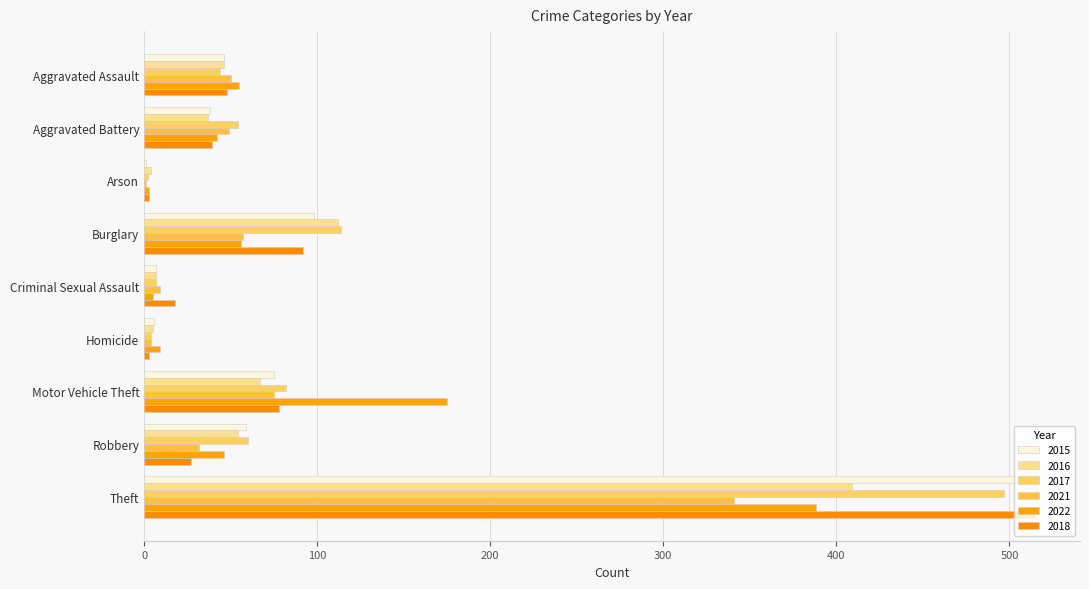

Which has a higher value, Aggravated Battery or Theft?

Theft